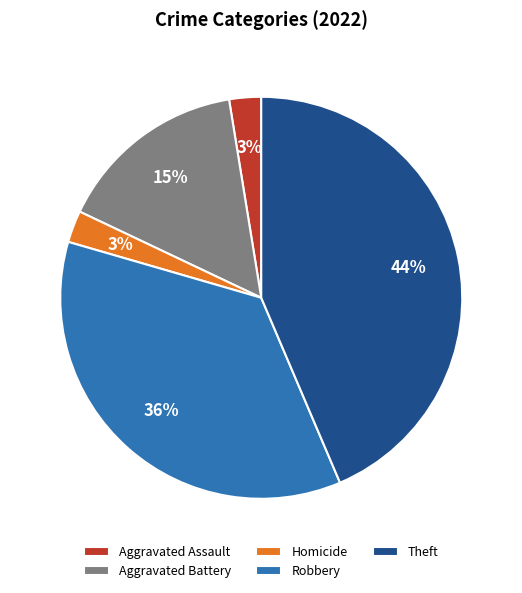

To the nearest percent, what is the difference between the largest and smallest slice percentages?

41%